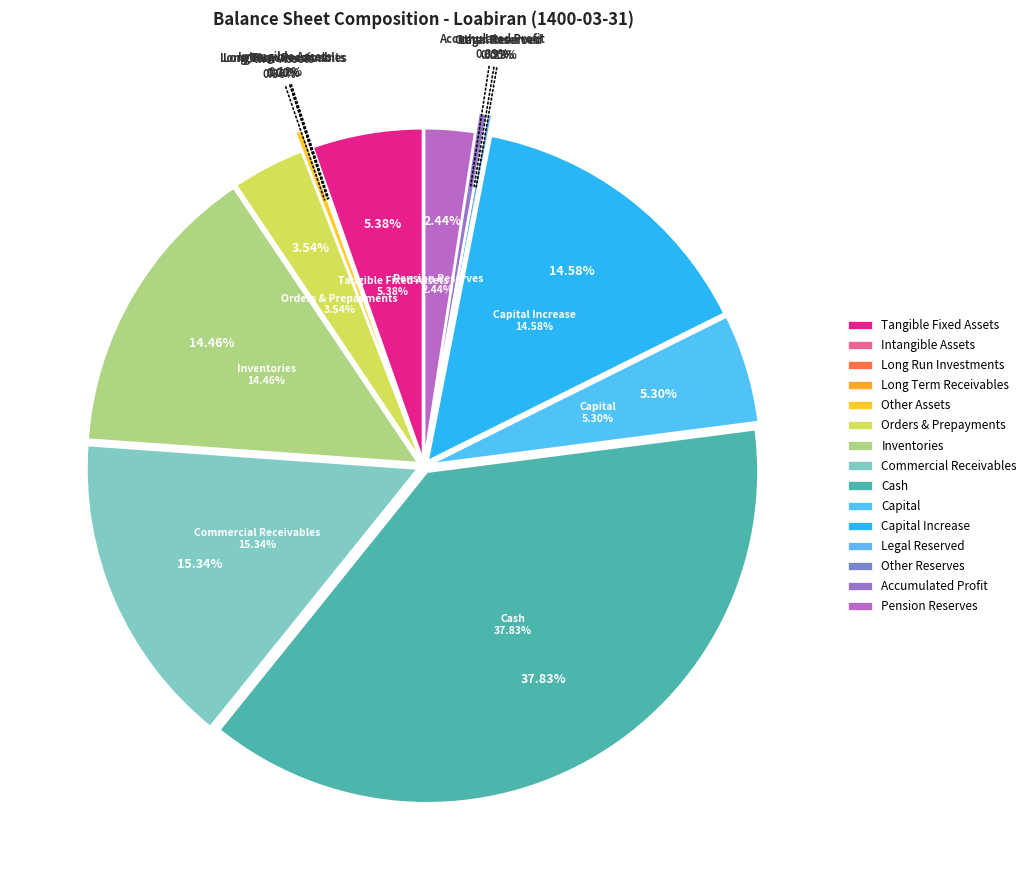

True or false: accumulated_profit accounts for 1% of the total.

False